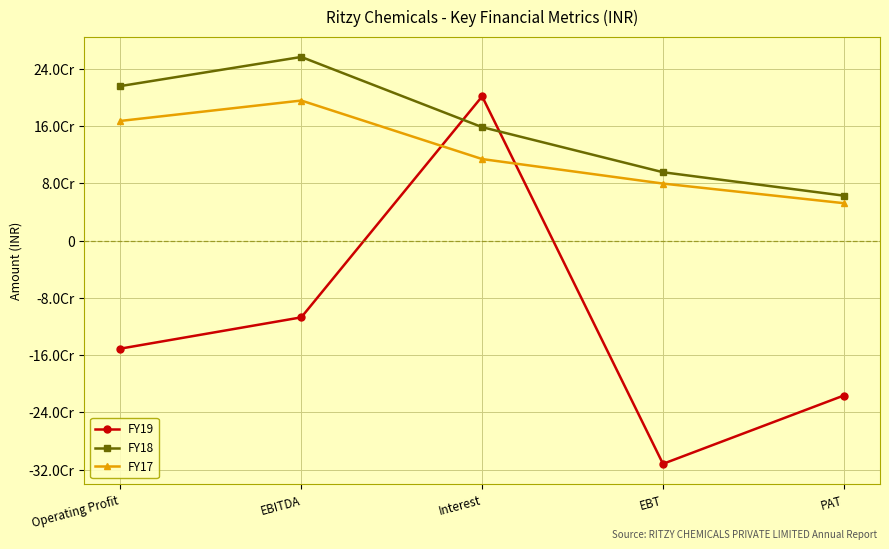

What are all the series names shown in the legend?

FY19, FY18, FY17